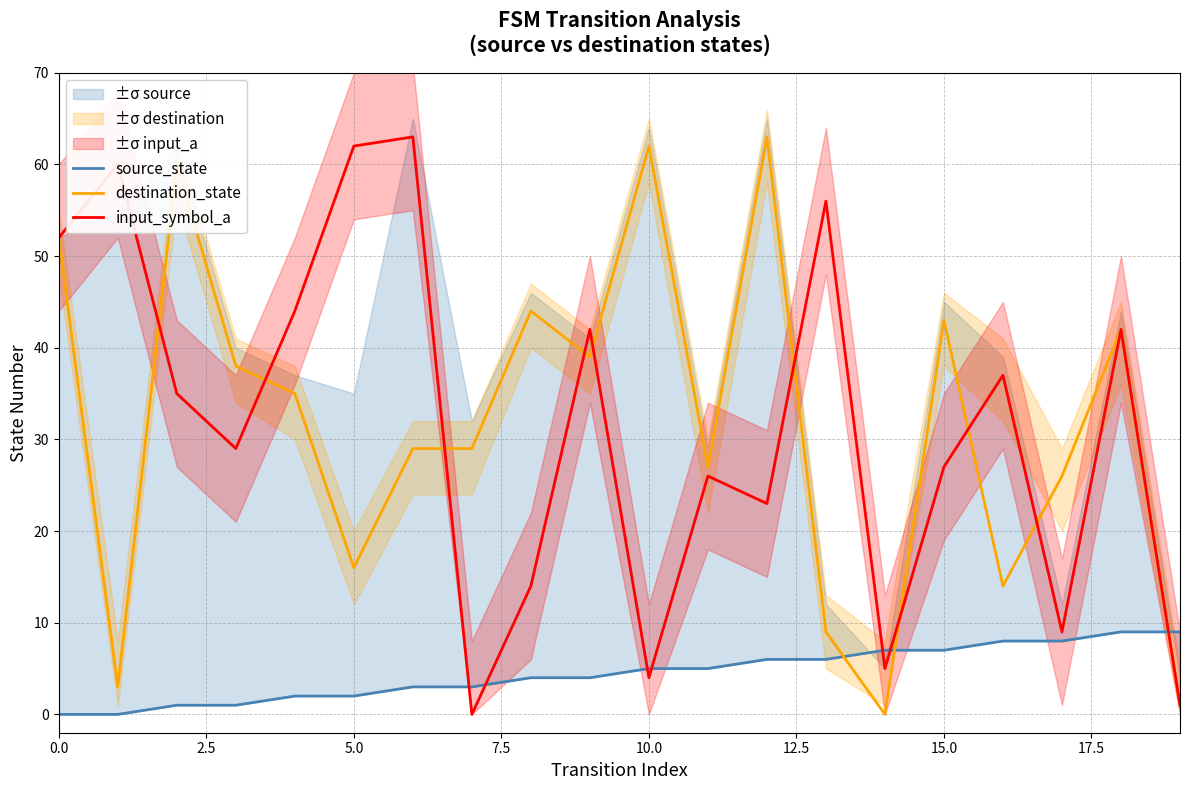

Which series has the widest spread of values?

destination_state